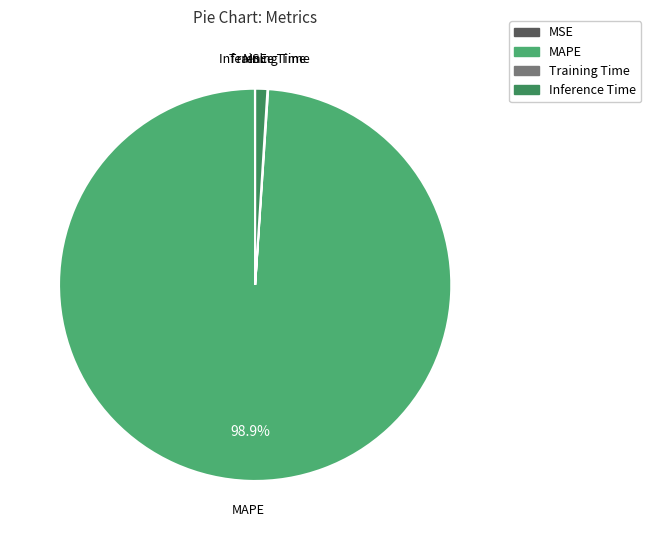

Which category has the biggest portion of the pie?

MAPE